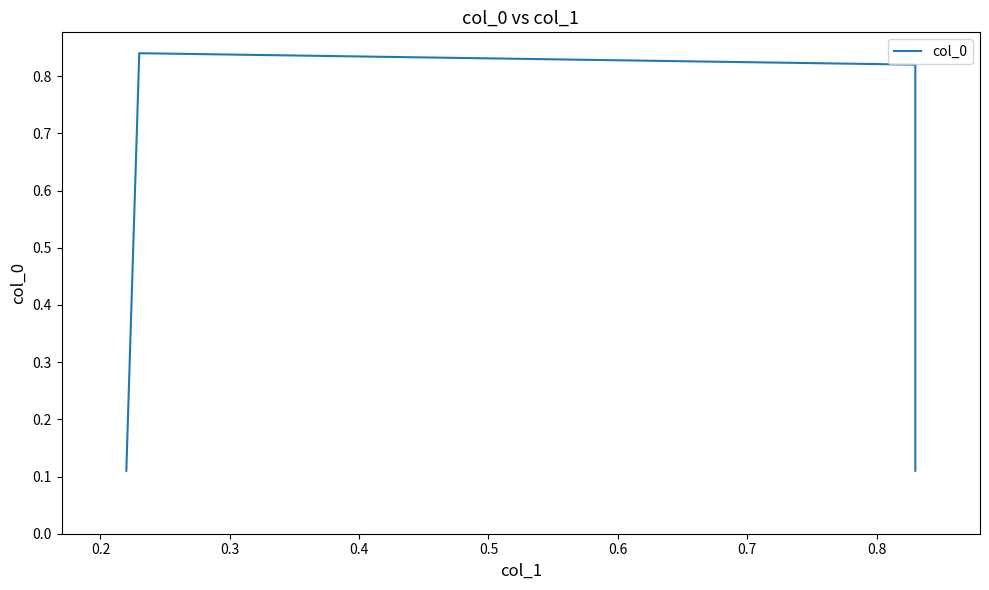

What is the value of the 4th point from the left?

0.1